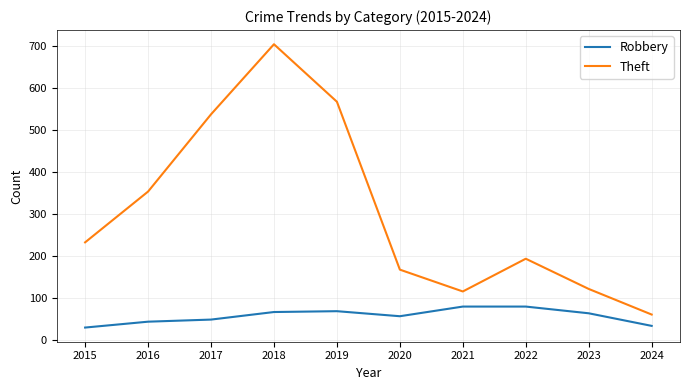

In Theft, how many points are lower than both neighbors (excluding endpoints)?

1